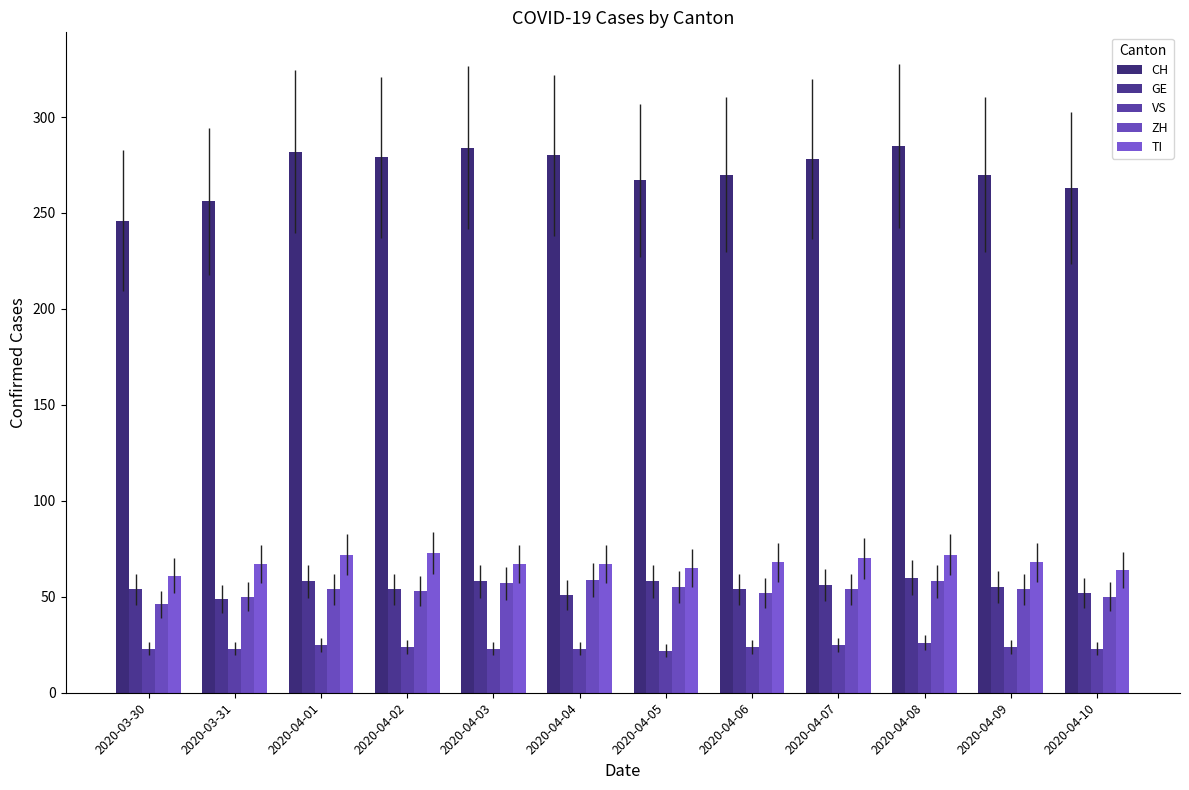

The ZH series shows 29 at 2020-04-08. True or false?

False